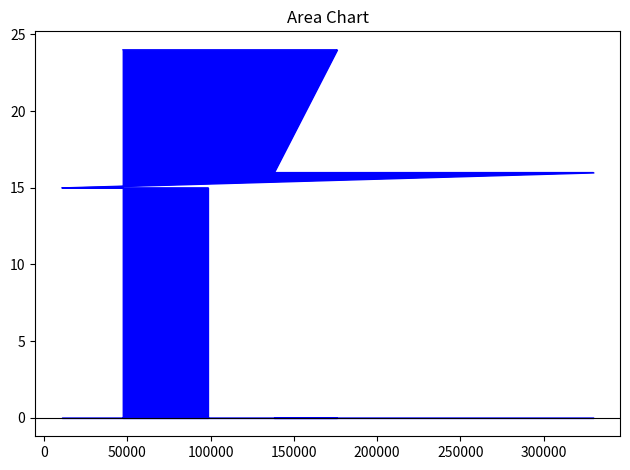

Between 47336 and 57347, which is larger?

47336